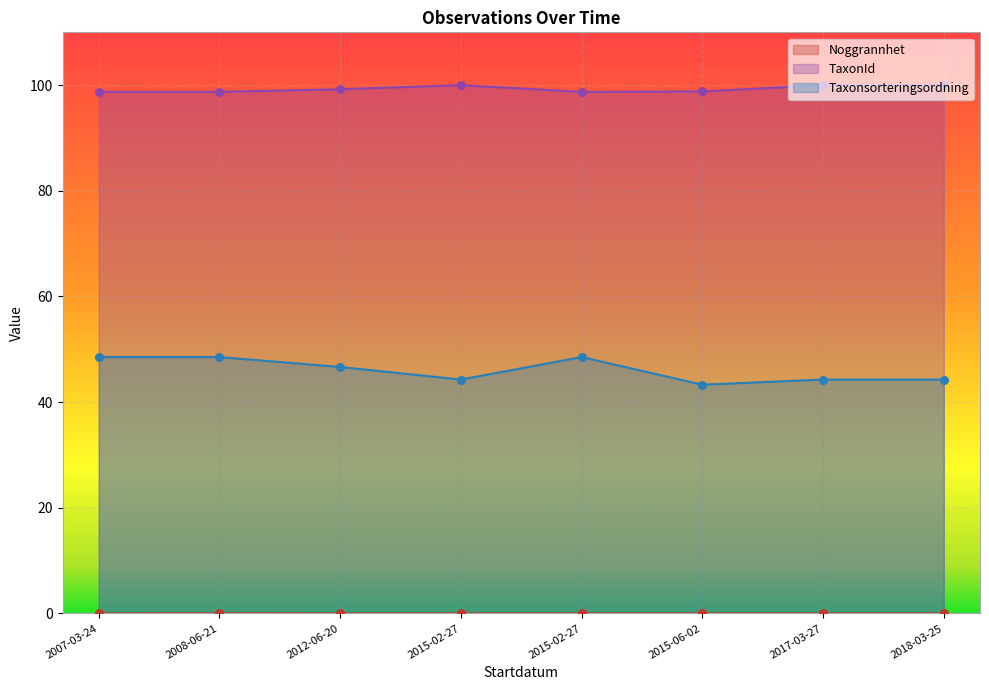

Which series reaches the maximum Y coordinate?

TaxonId